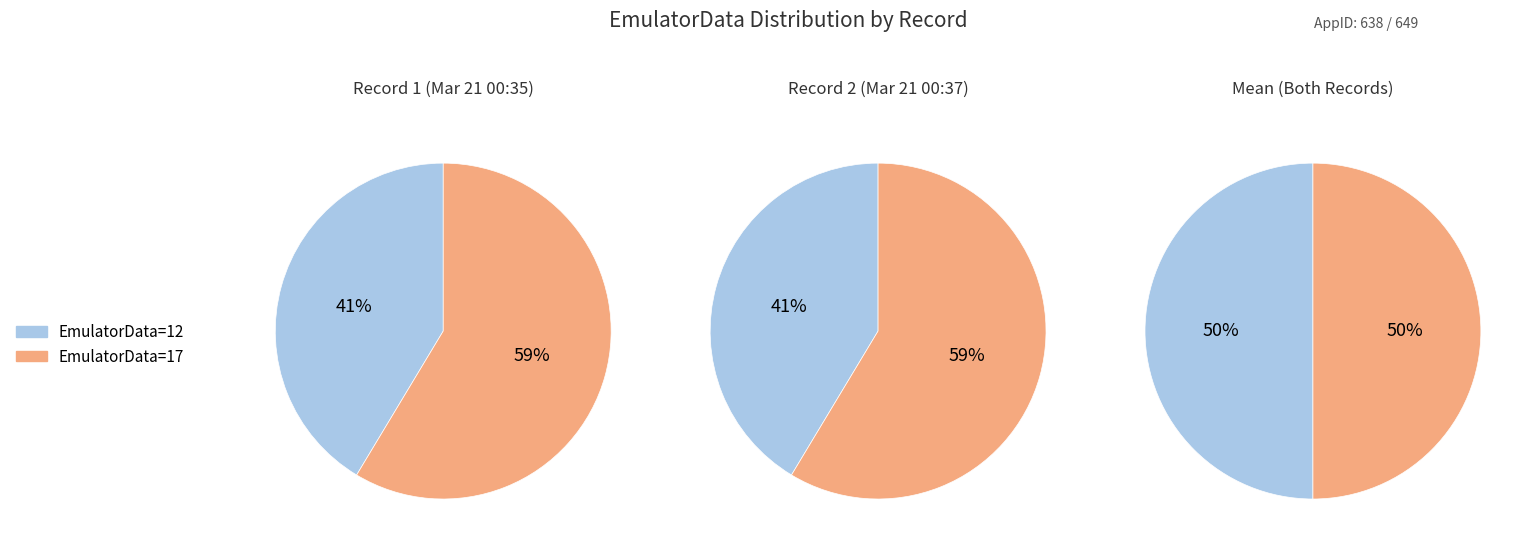

To the nearest percent, what is the average slice percentage?

50%